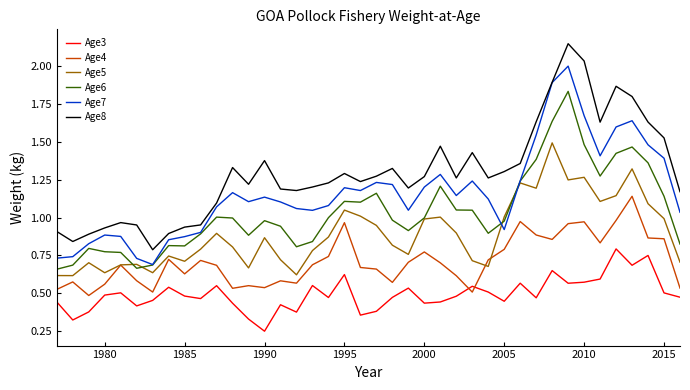

Which series has the largest total across all categories?

Age8